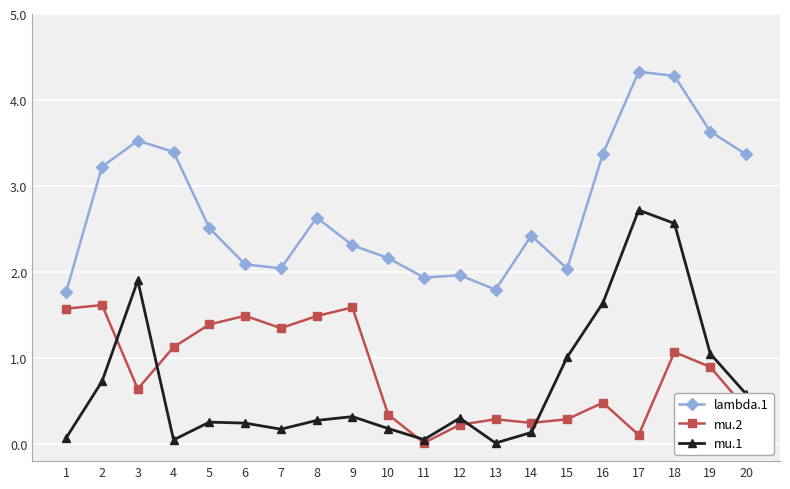

At which category is the sum across all series the highest?

18